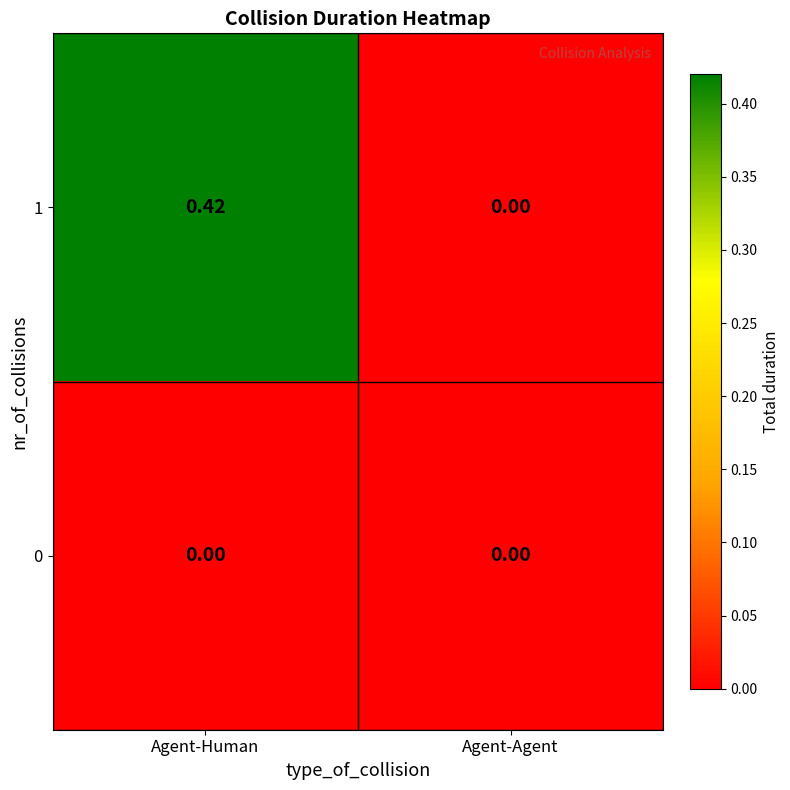

At which category is the sum across all series the highest?

Agent-Human